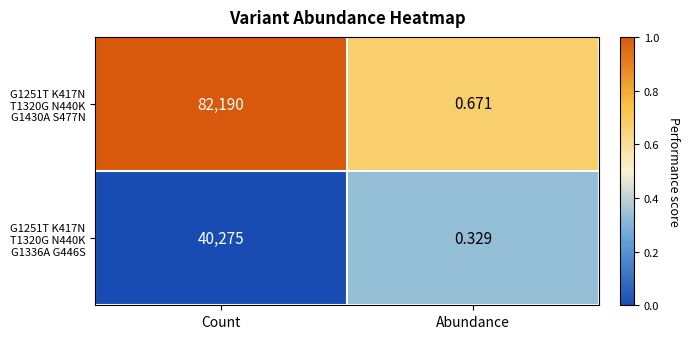

At how many categories does at least one series exceed 0?

2